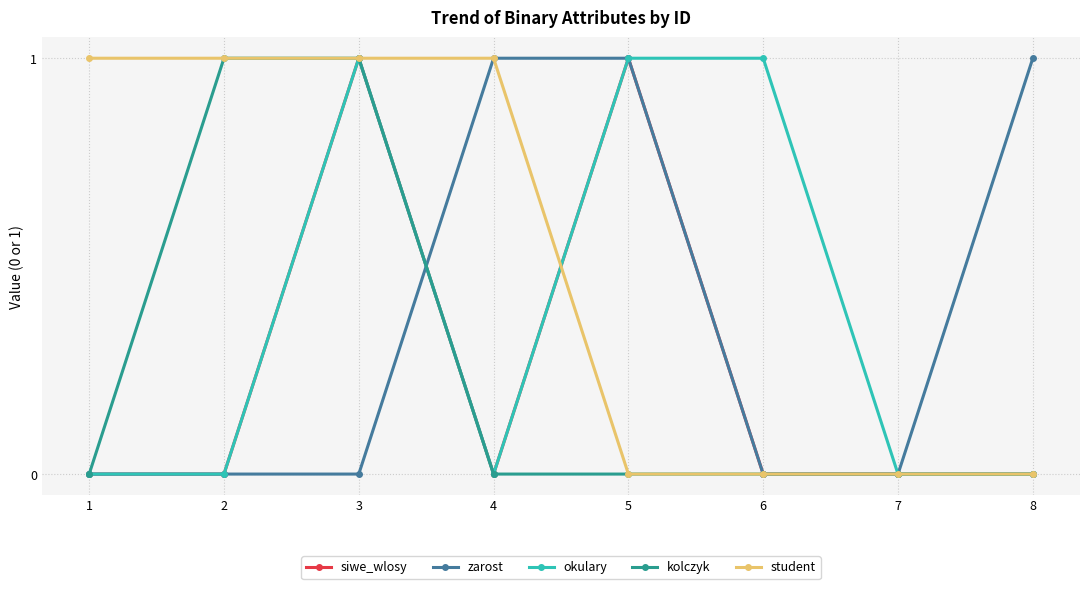

True or false: siwe_wlosy has more than 1 points higher than both neighbors.

True